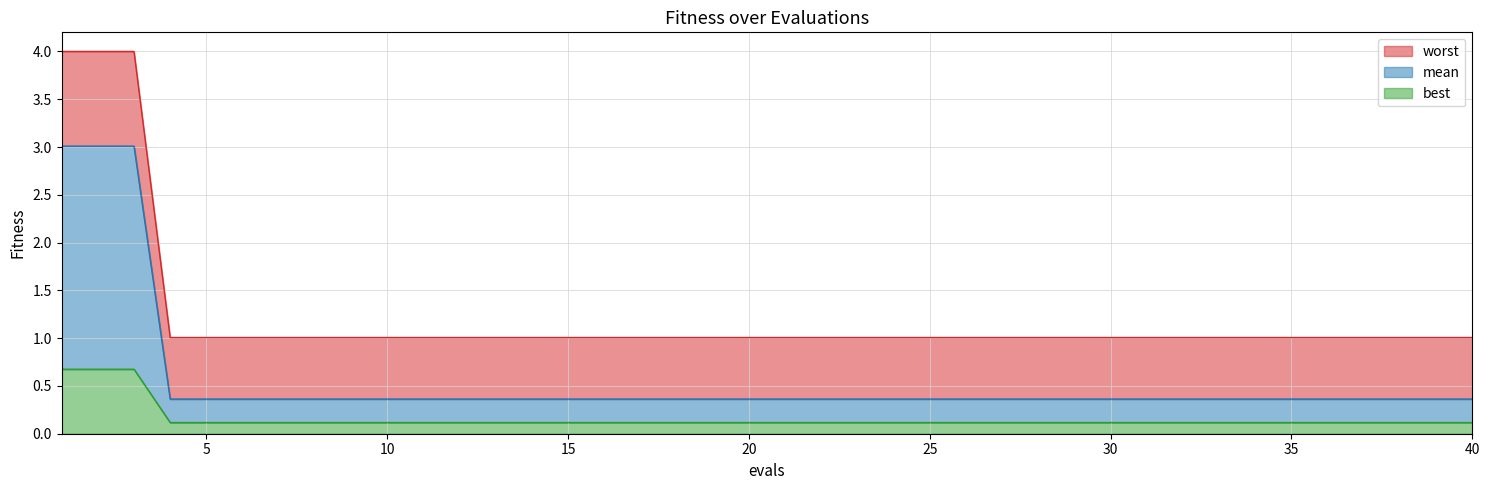

True or false: mean and worst cross at least once.

False